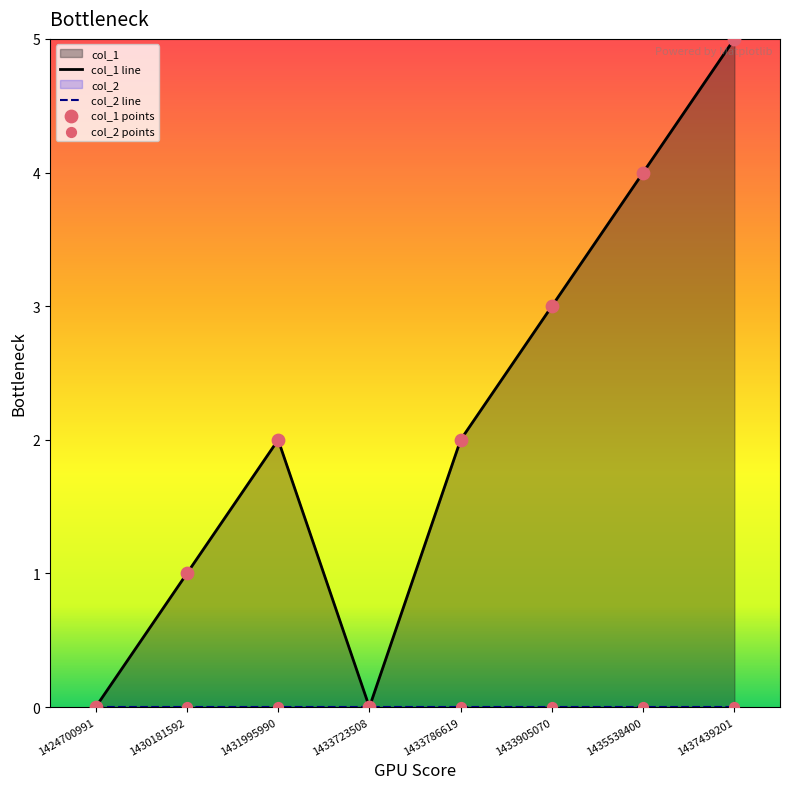

What is the ratio of the value at 1433905070 to the value at 1437439201?

0.6